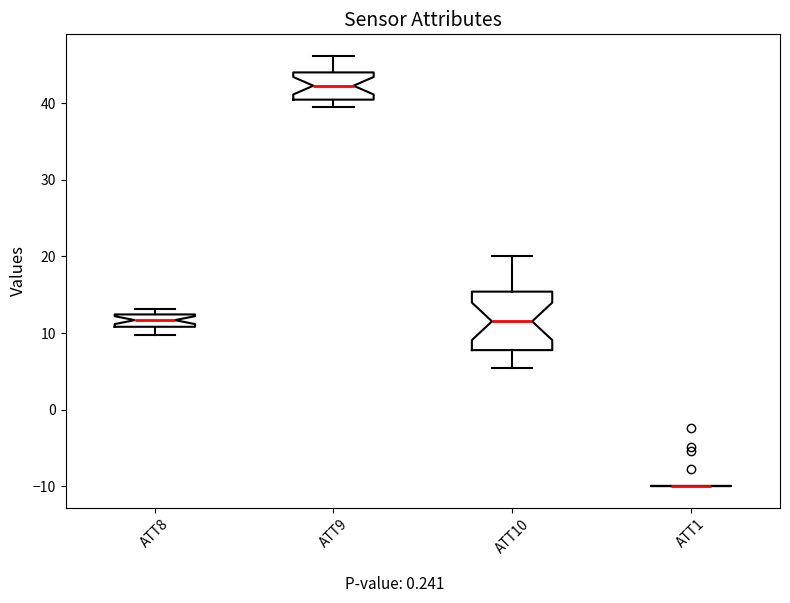

Reading left to right, read every box against the y-axis: the position of its median line, the range the box covers, and the ends of its whiskers. The values are not printed on the chart, so give them approximately, as read against the axis.

ATT8: median 12 (inside the box), box 11 to 12, whiskers 10 to 13
ATT9: median 42, box 40 to 44, whiskers 39 to 46
ATT10: median 12, box 8 to 15, whiskers 5 to 20
ATT1: box collapsed to a line at -10, whiskers -10 to -10